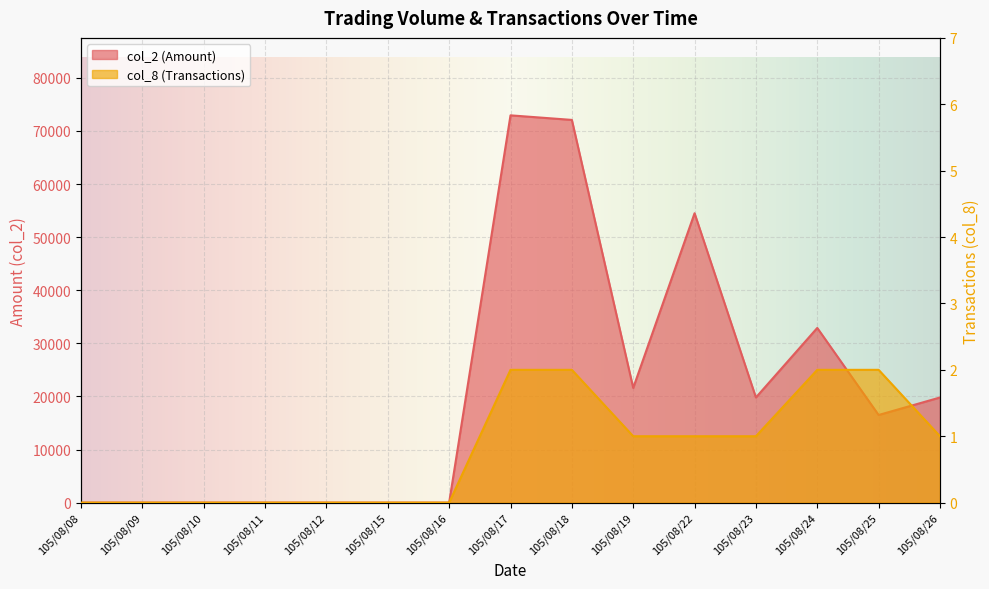

True or false: col_2 has more than 2 points higher than both neighbors.

True